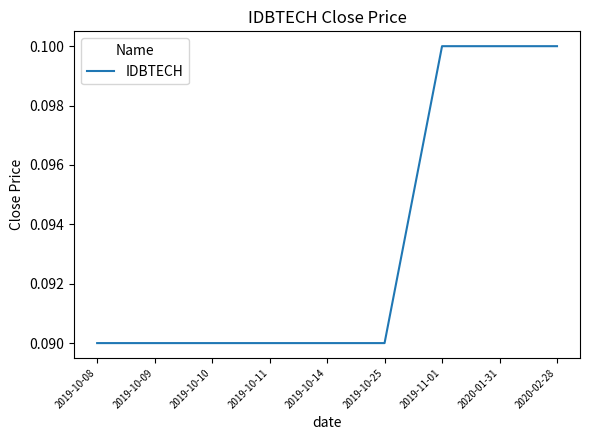

True or false: the data shows 0.1 at 2019-10-08.

True